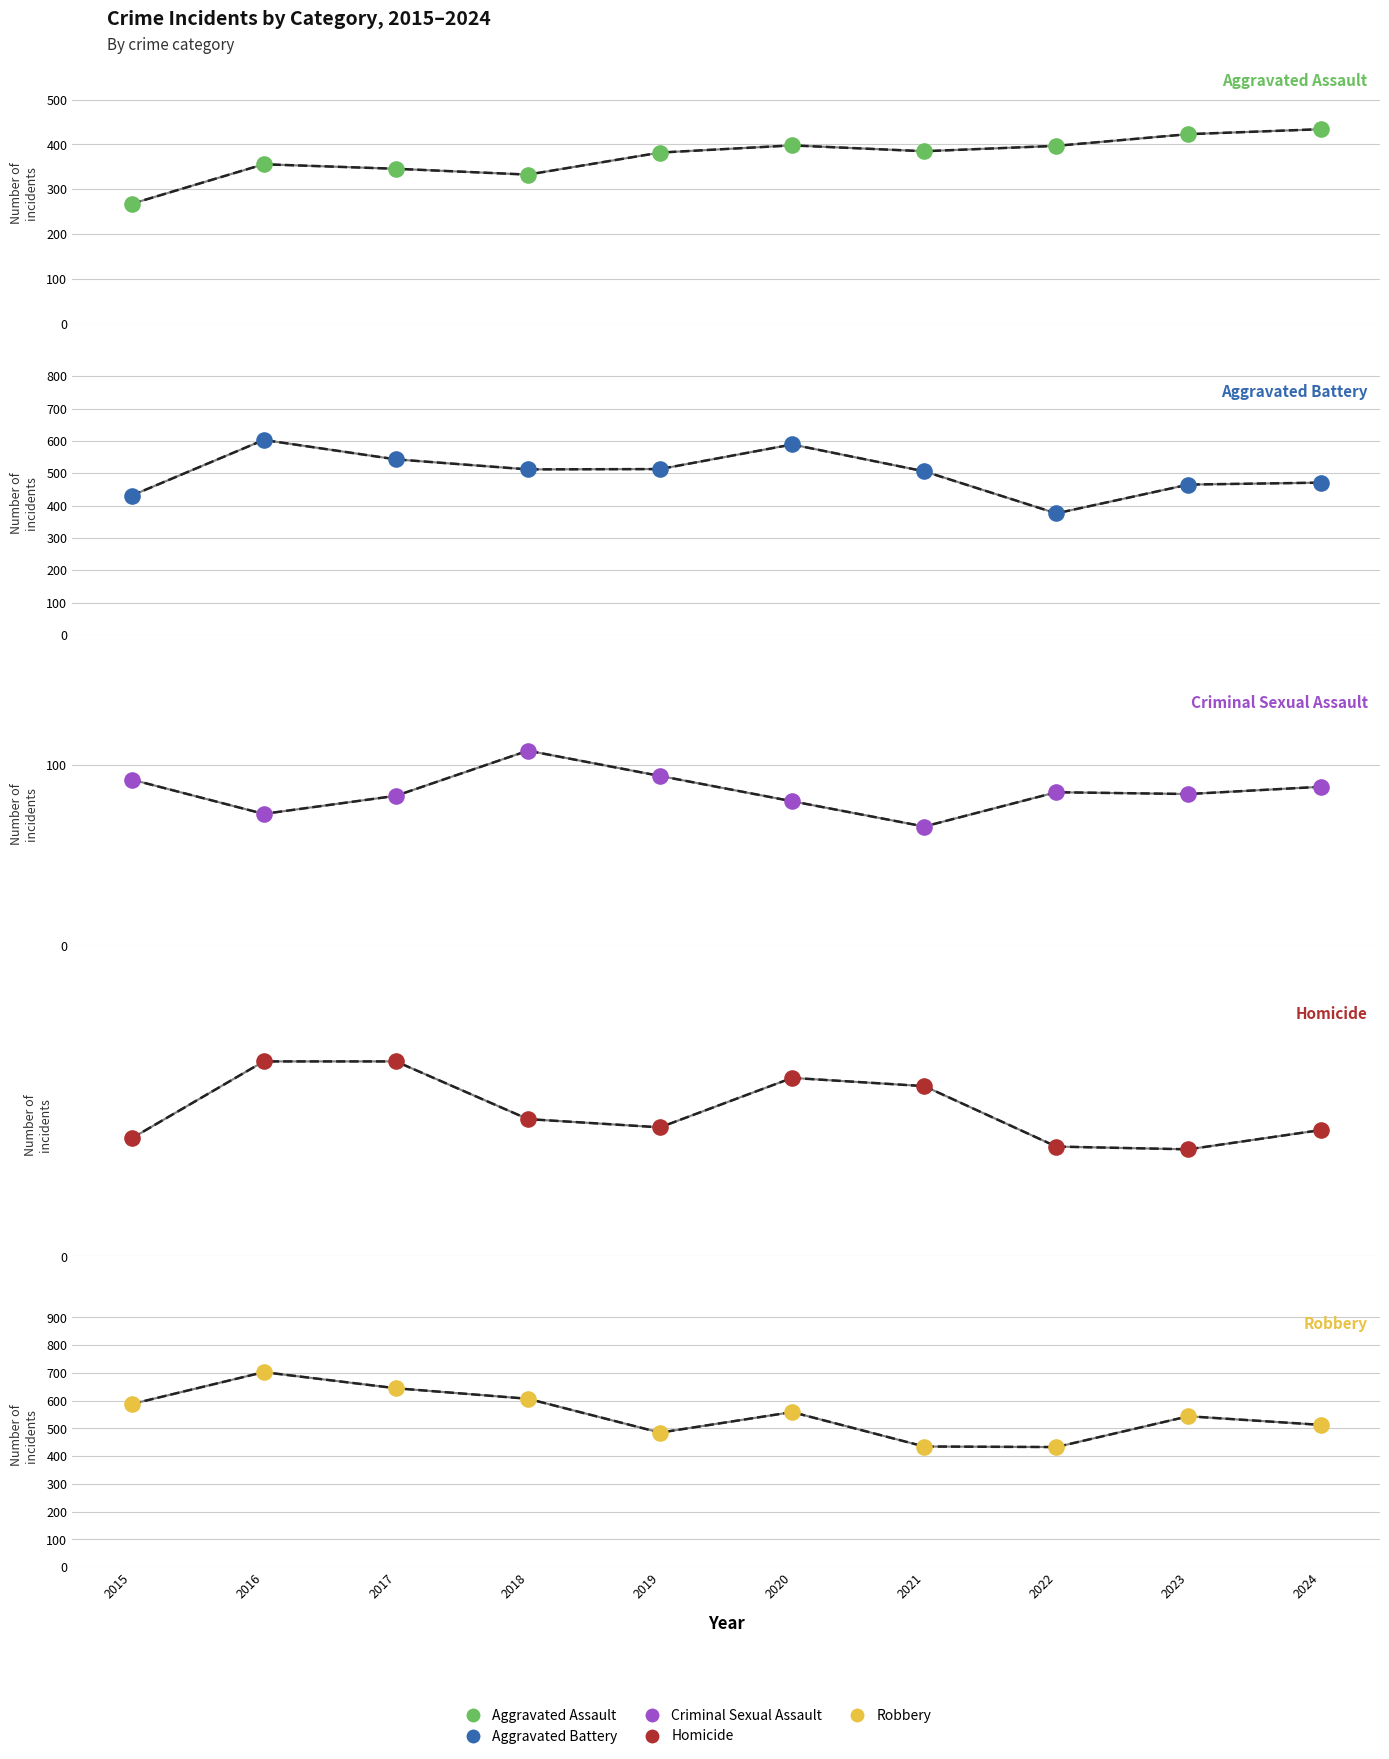

Which series contains the highest Y value?

Robbery